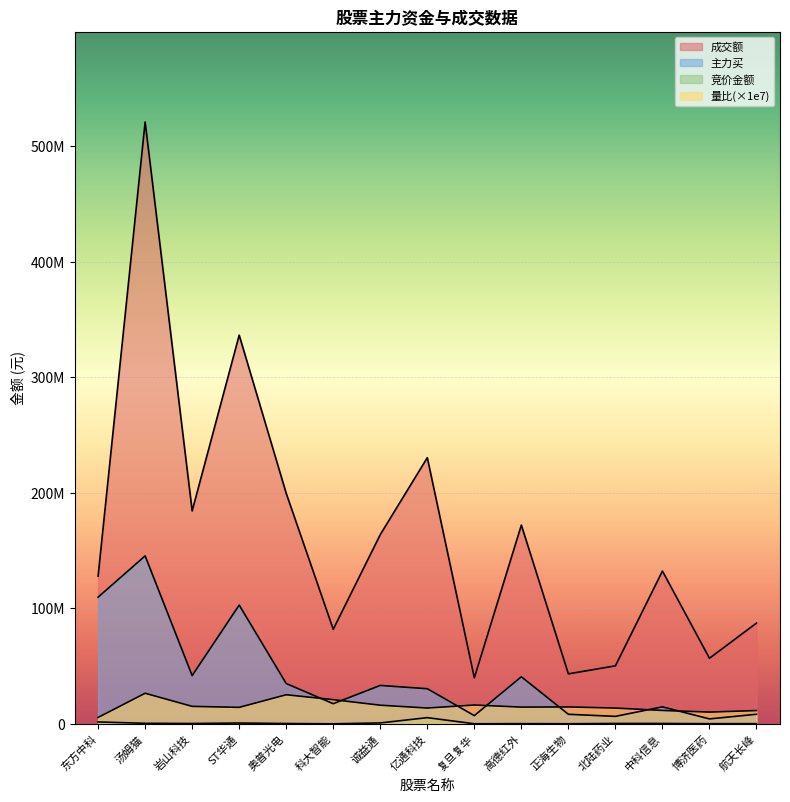

What is the lowest value of the 竞价金额 series?

32262.0